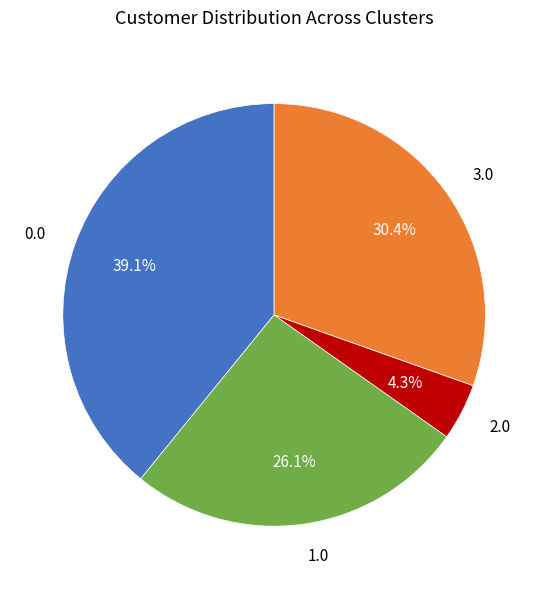

The 0.0 slice represents 39% of the pie. True or false?

True